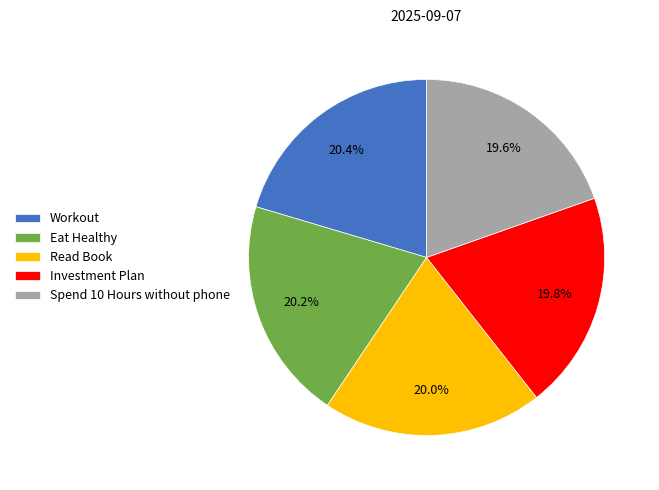

Is it true that Investment Plan is 20% of the pie?

True